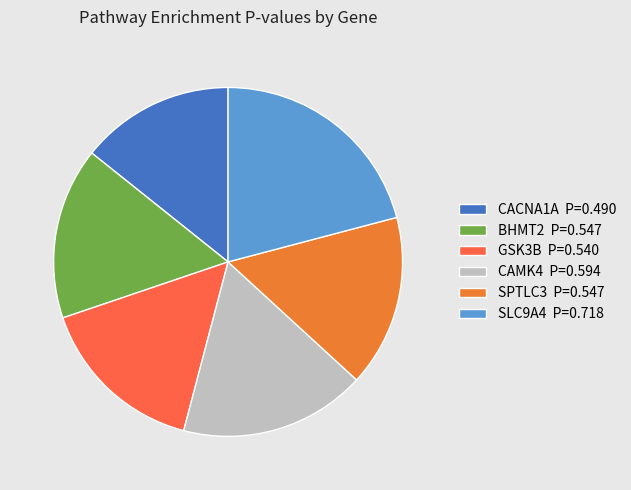

What is the largest slice in the pie chart?

SLC9A4